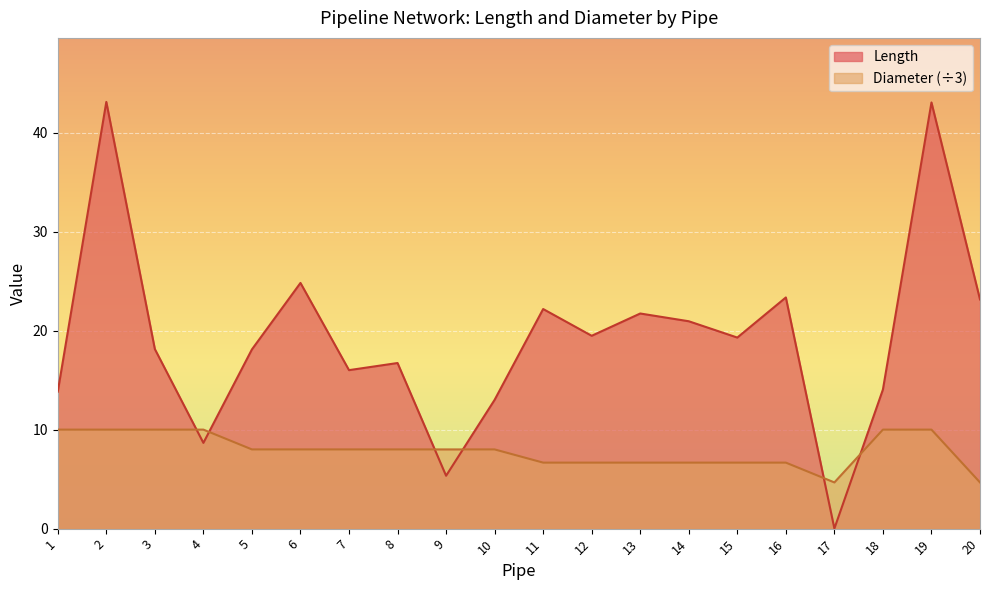

At which category is the sum across all series the highest?

2